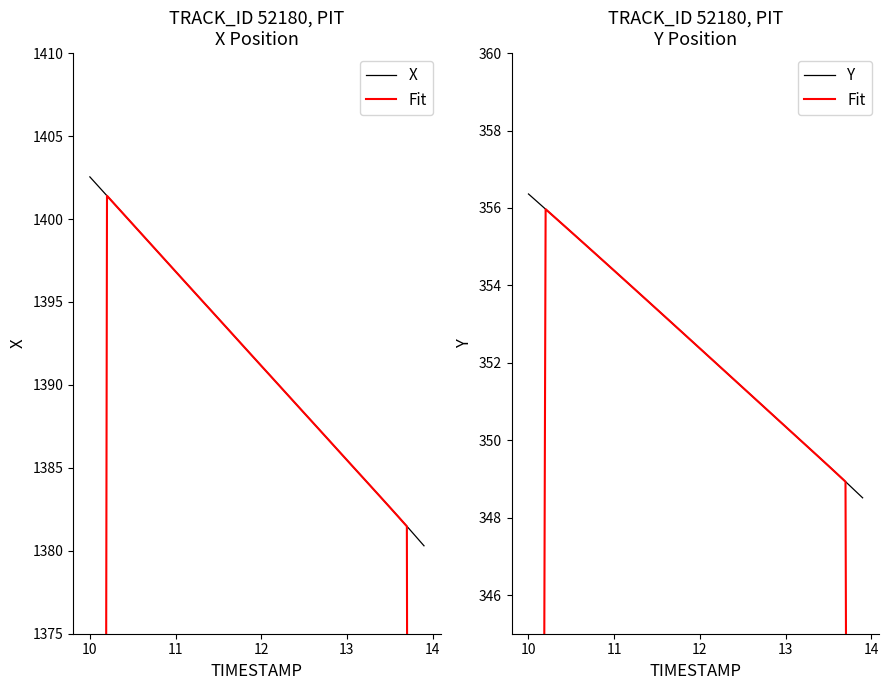

What is the value of the Fit point at the 34th from the left?

349.7